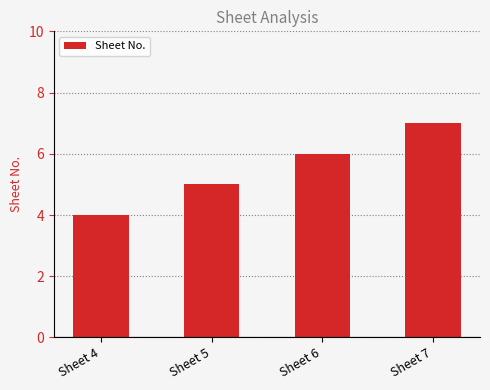

What is the change in value from Sheet 6 to Sheet 7?

+1